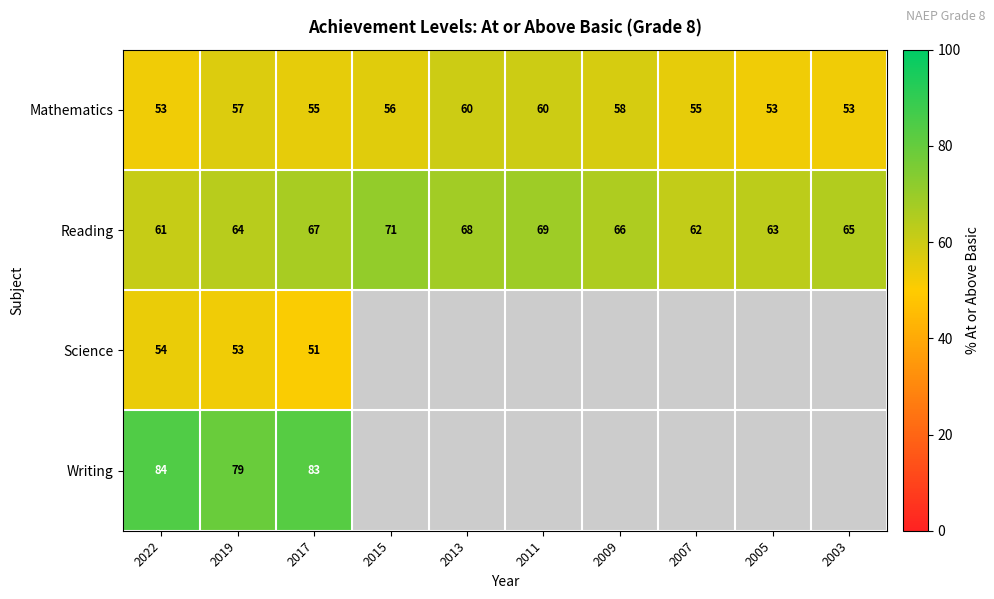

Count the number of data series in this chart.

4